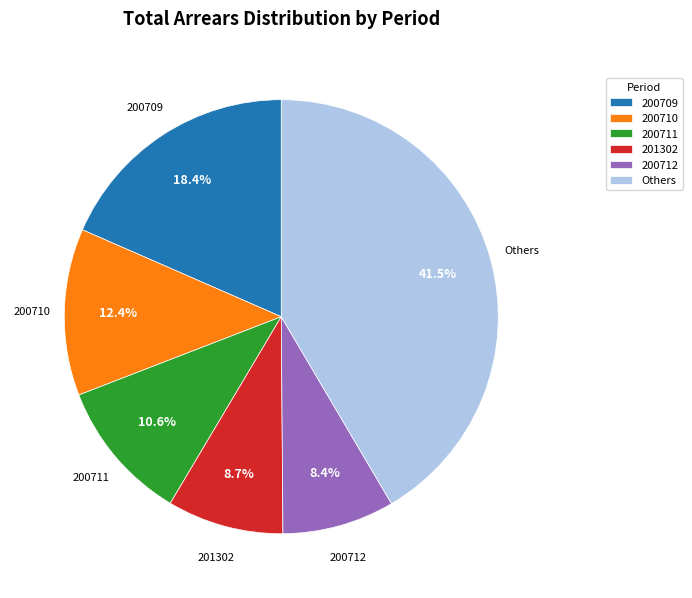

Which slice is the largest?

Others